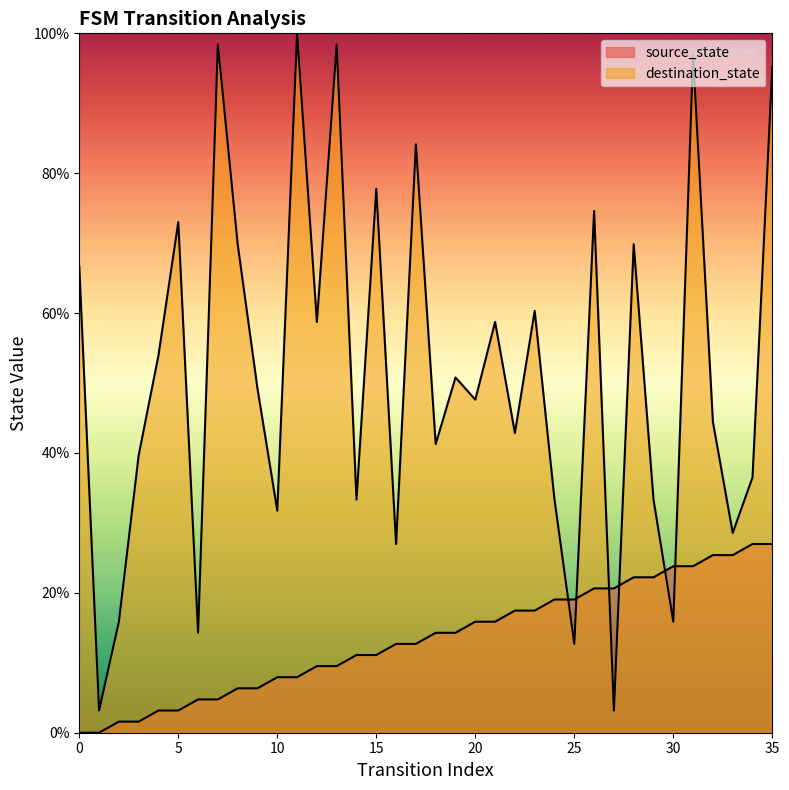

How many distinct data groups are displayed?

2